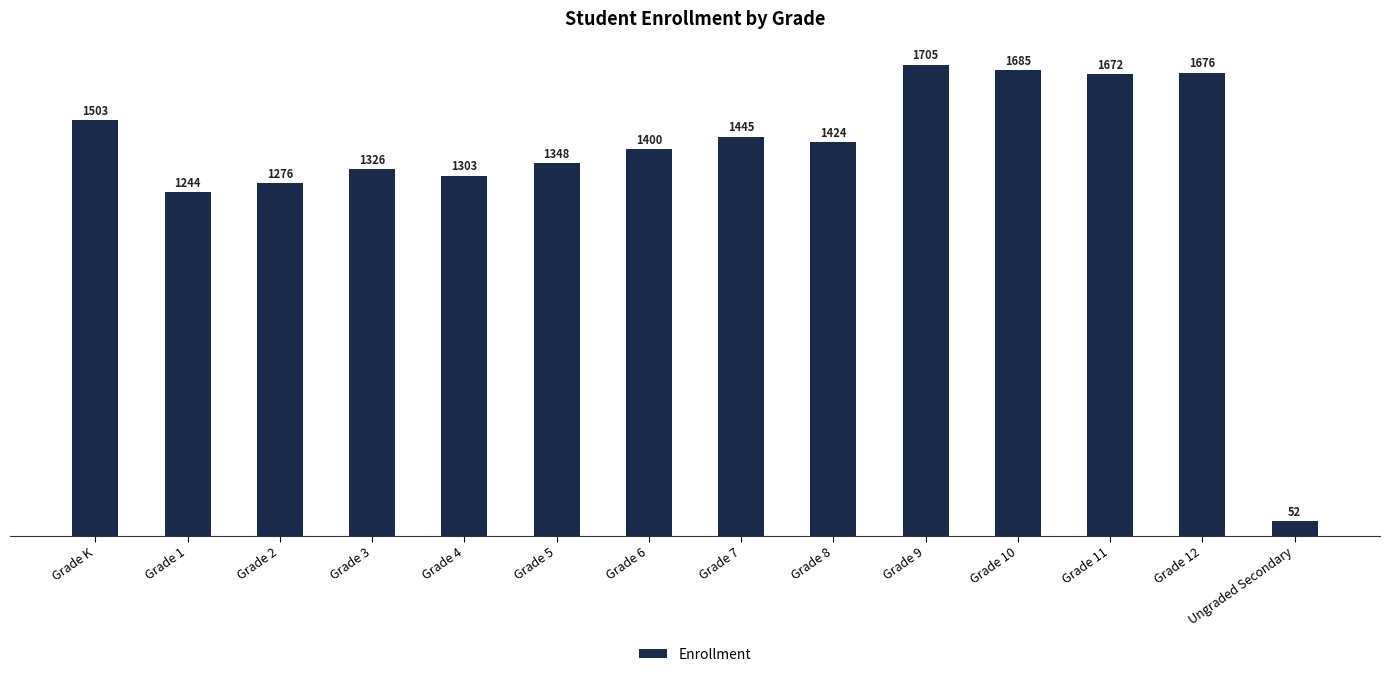

How many values are below 1424?

7